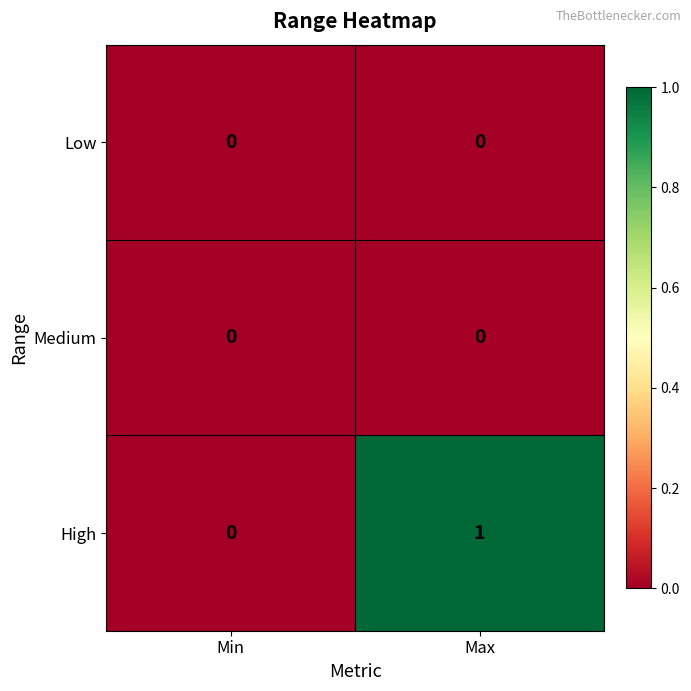

Which label corresponds to the largest value in the chart?

Max